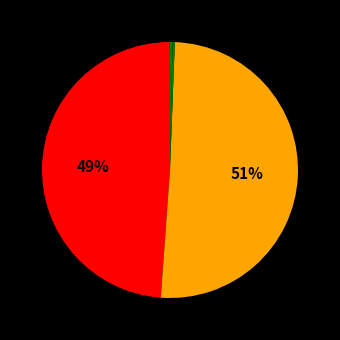

To the nearest percent, what is the average slice percentage?

20%